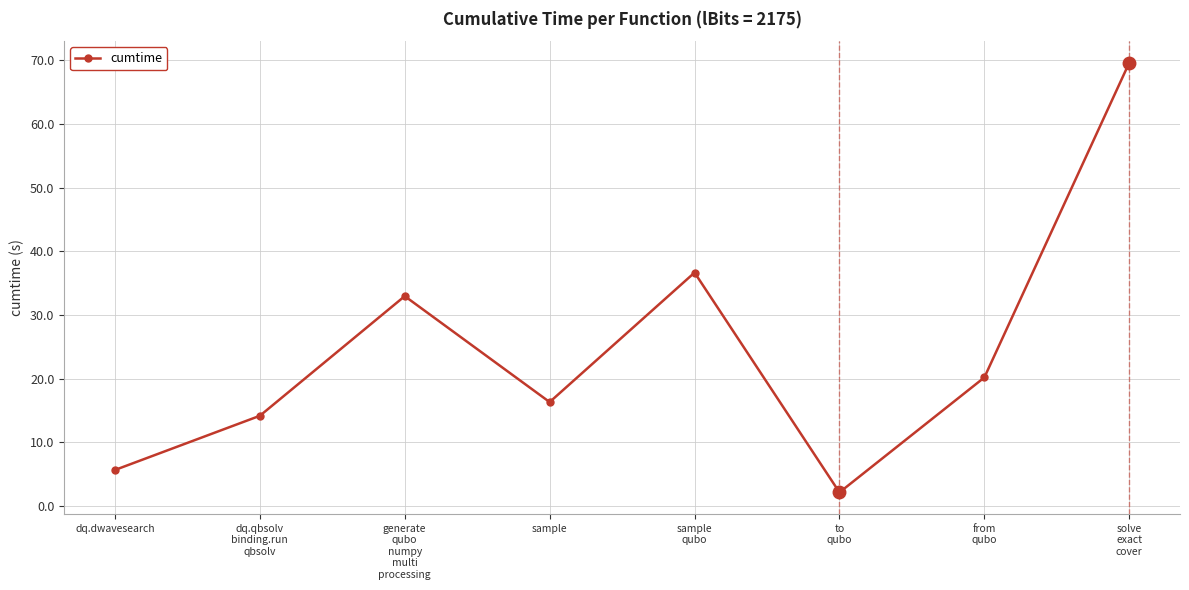

What is the change in value from sample
qubo to to
qubo?

-34.5